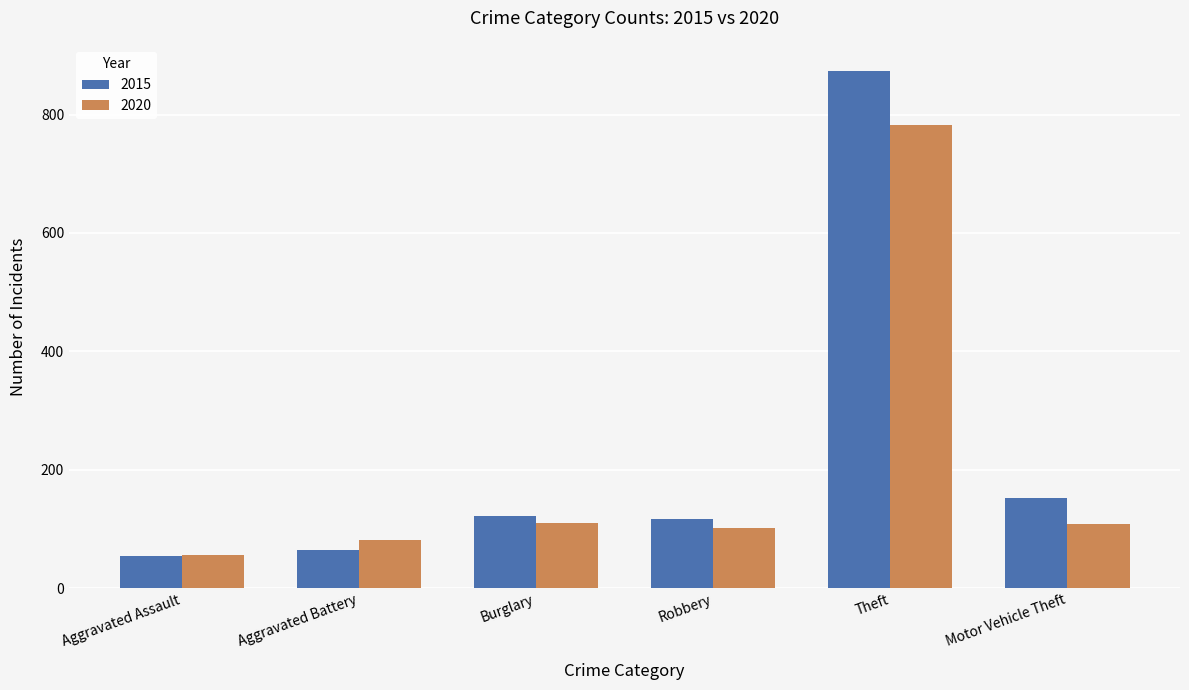

What is the value of the 2020 bar at the 5th from the left?

782